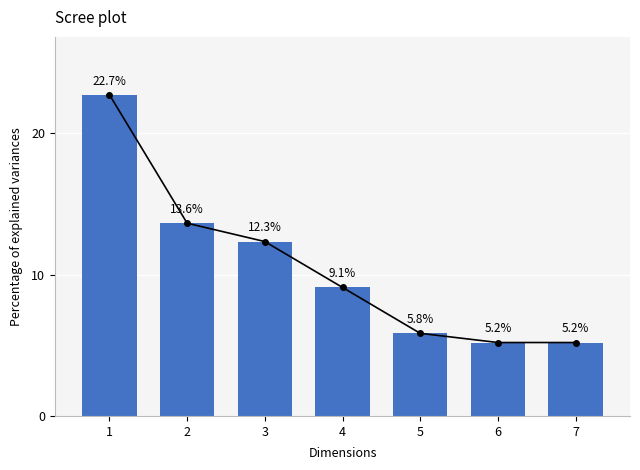

What is the value of the 2nd bar from the left?

13.6